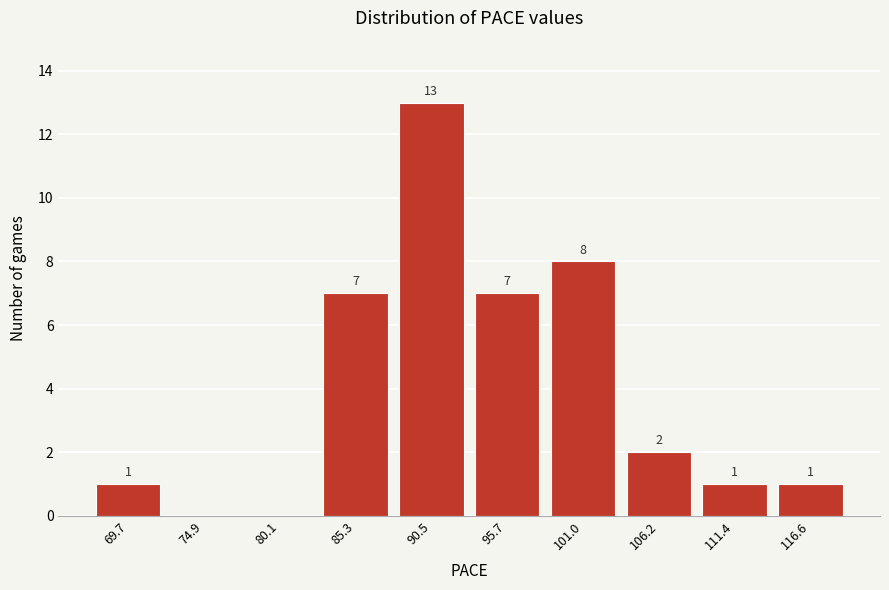

Reading left to right, transcribe all the data shown in this chart.

69.7=1	74.9=0	80.1=0	85.3=7	90.5=13	95.7=7	101.0=8	106.2=2	111.4=1	116.6=1